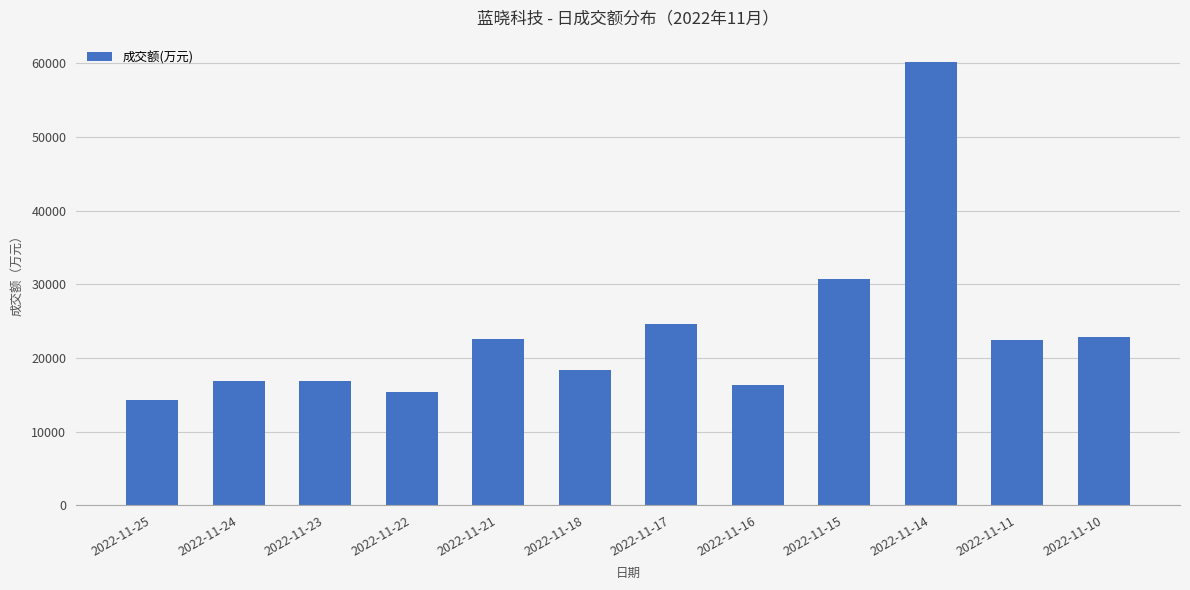

What is the change in value from 2022-11-17 to 2022-11-15?

+6101